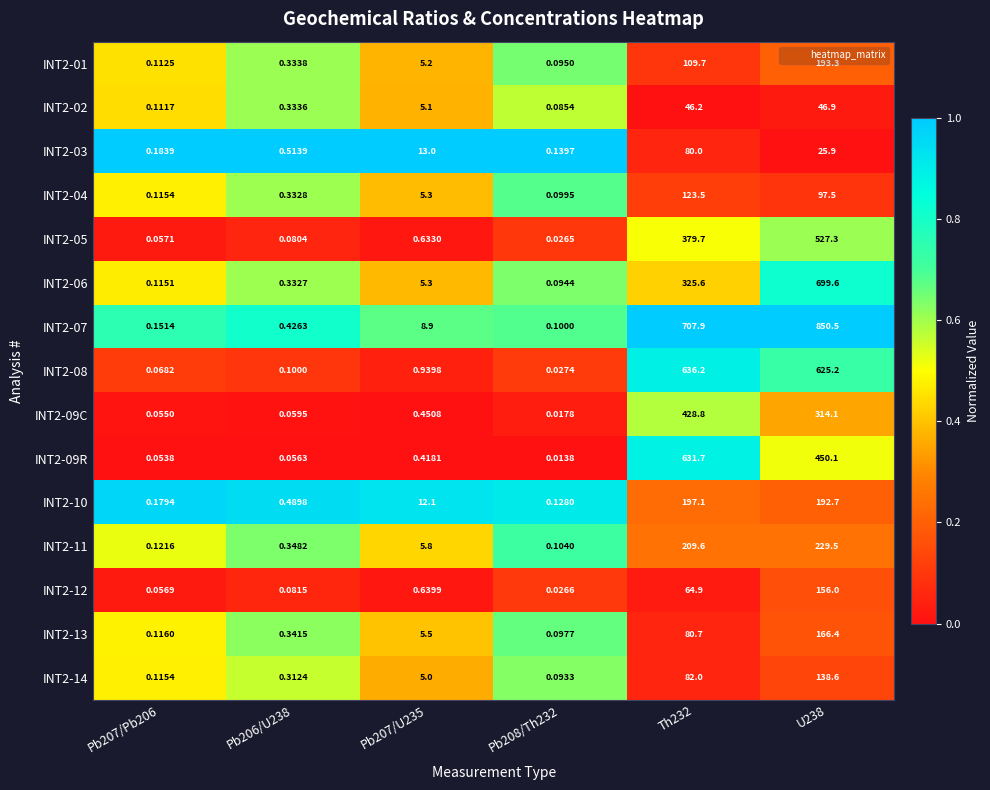

Is the value of INT2-04 at Th232 greater than the value of INT2-01 at U238?

No